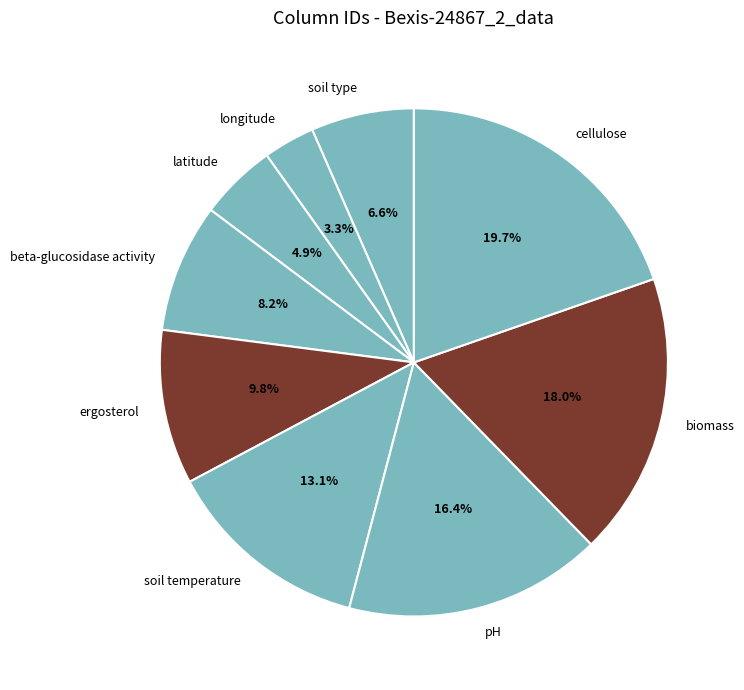

Which slice is the largest?

cellulose